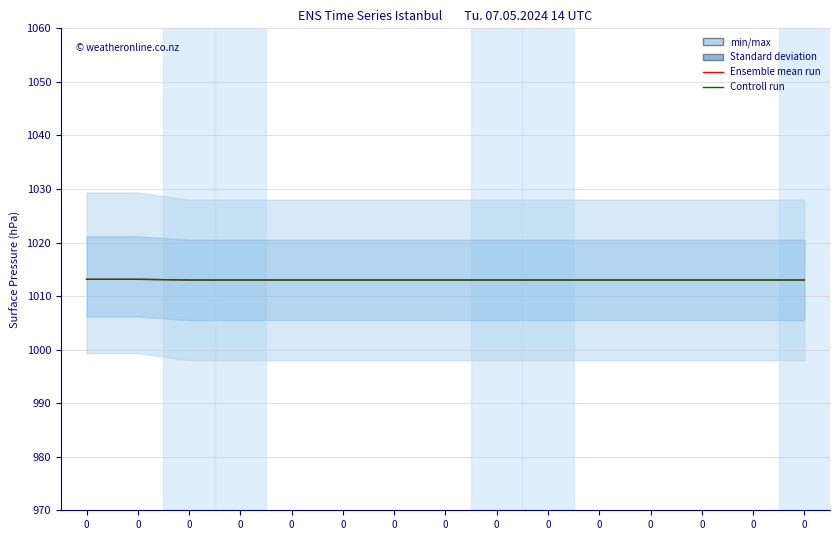

What is the difference between the maximum and minimum values in the Ensemble mean run series?

0.1